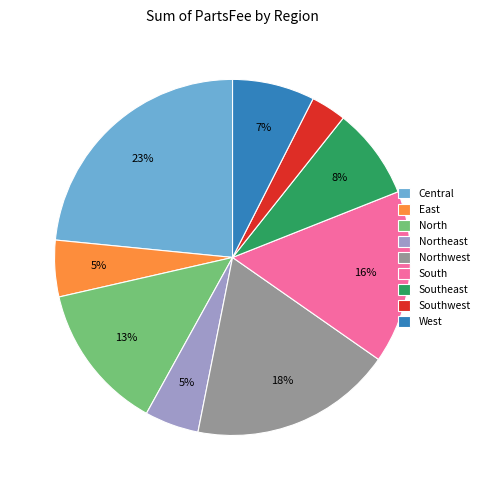

To the nearest percent, what is the difference between the East and North slice percentages?

8%